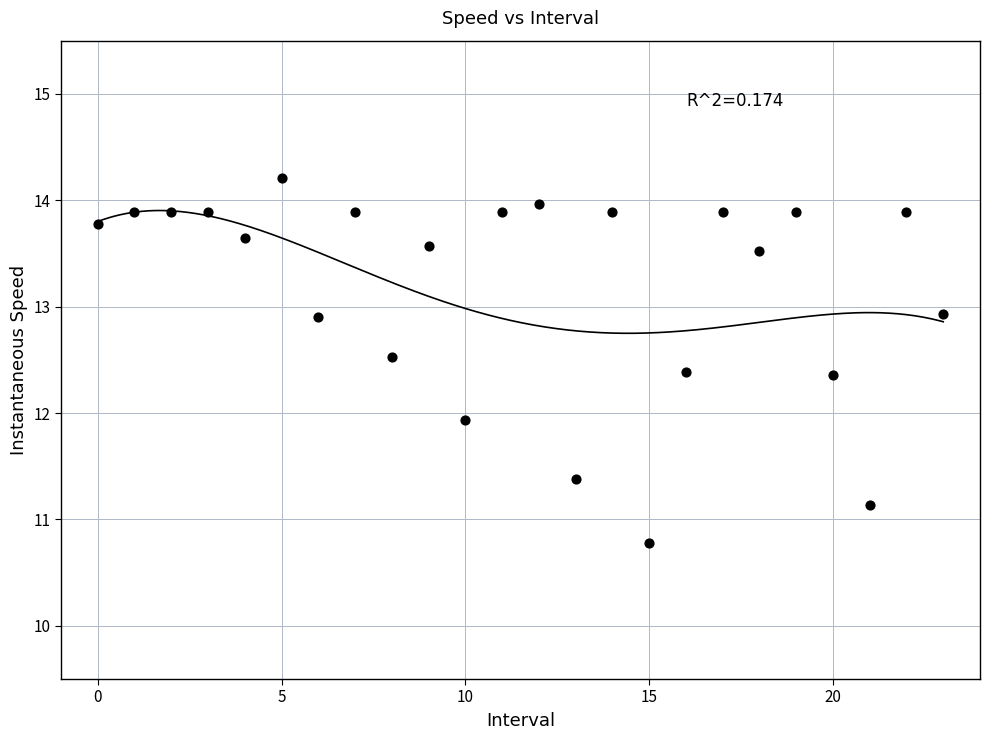

What is the range of Y values (max minus min)?

3.4